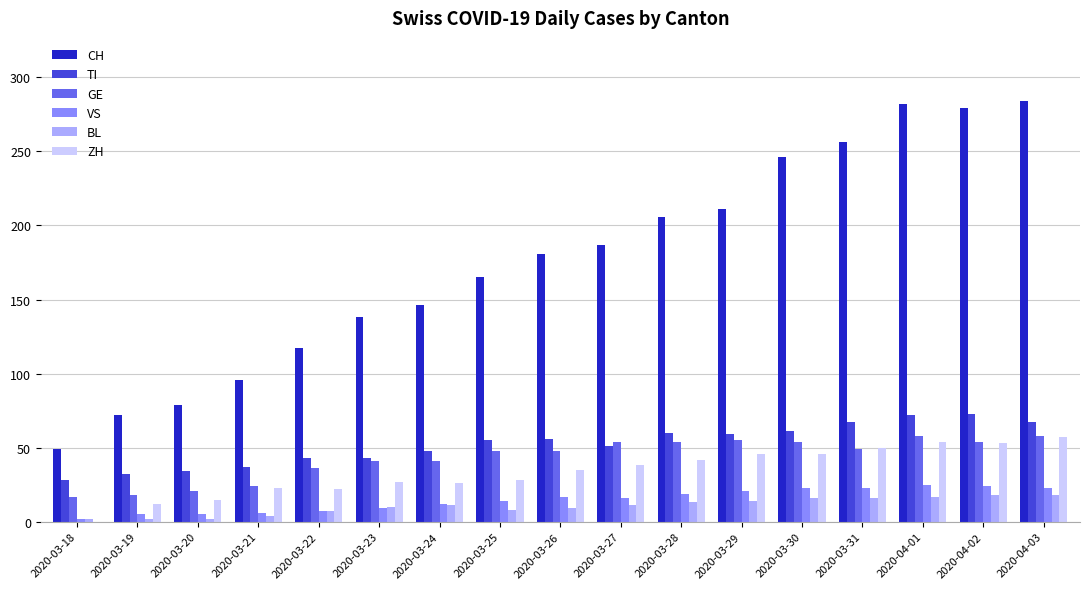

Which series has the largest total across all categories?

CH